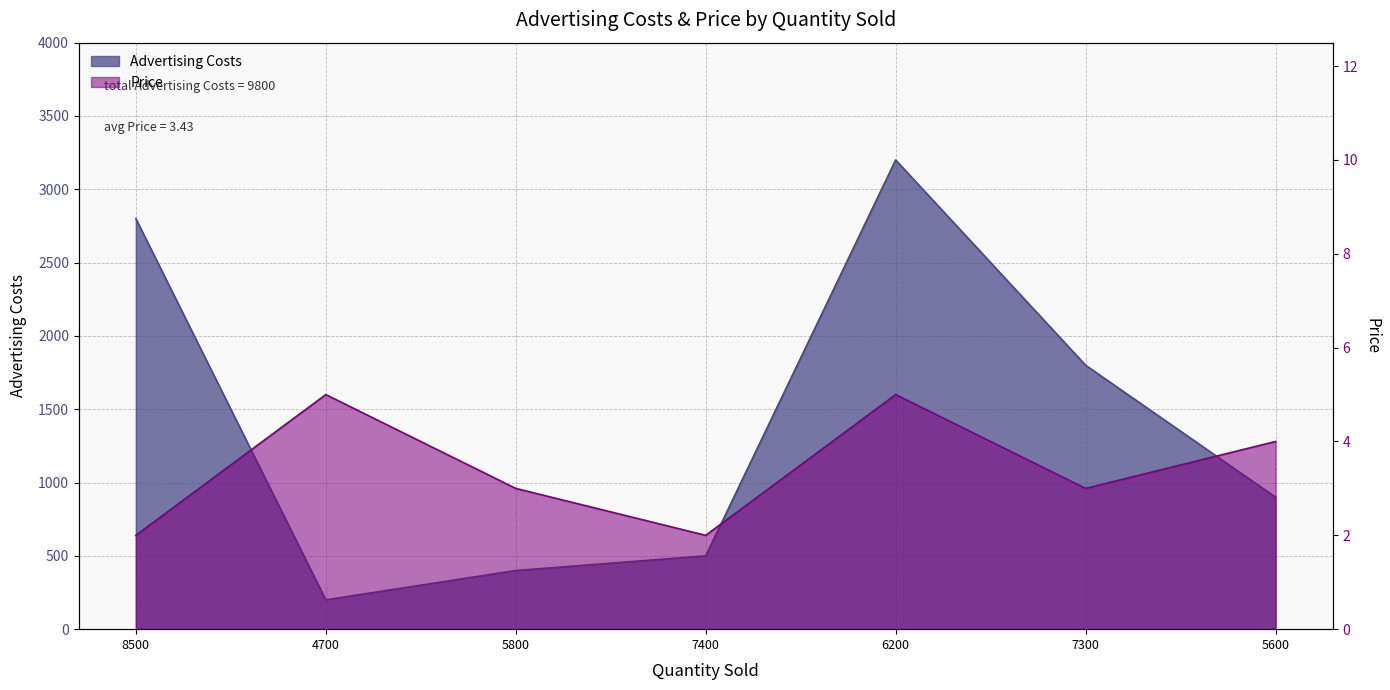

What is the difference between the highest and lowest values at 5600?

896